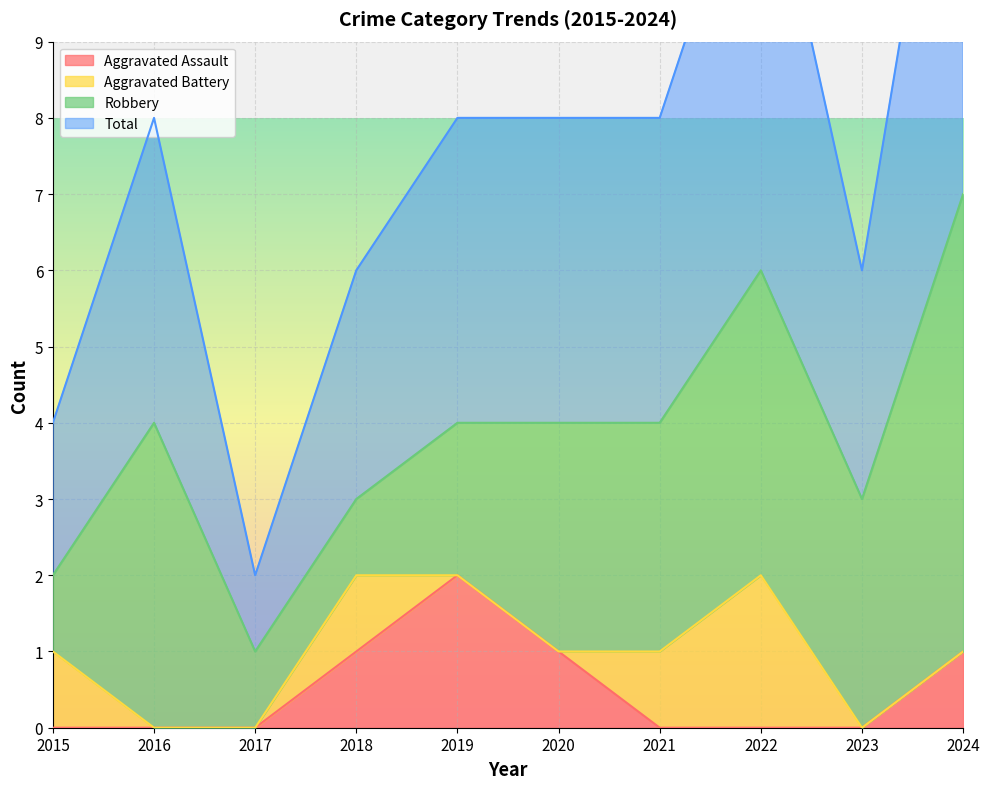

The value of Aggravated Assault at 2019 is 2. True or false?

True